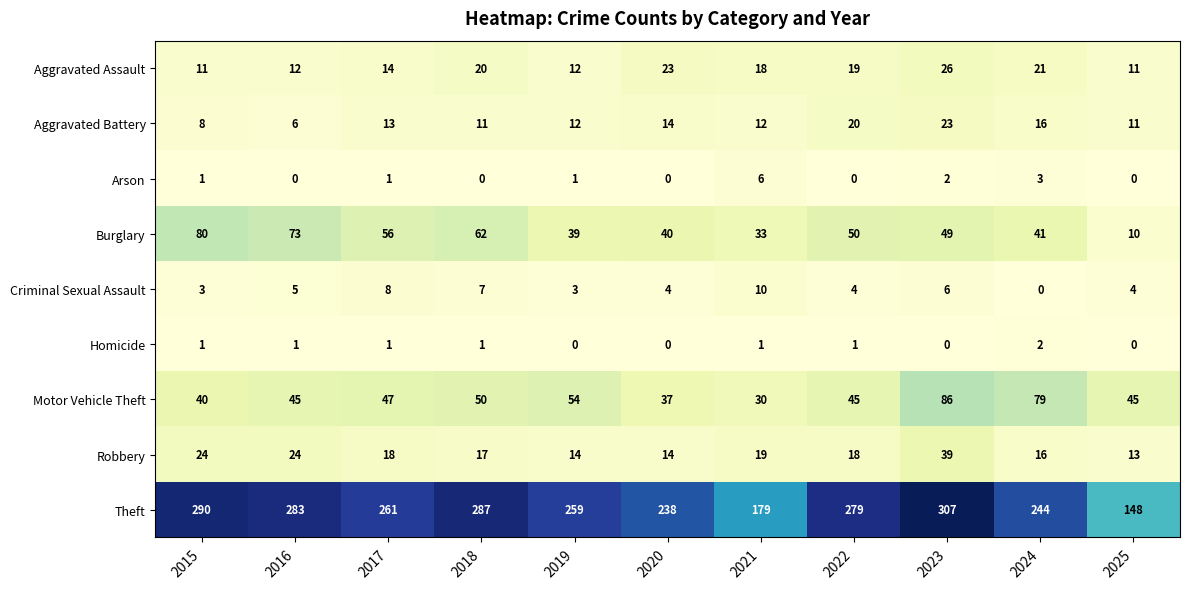

Read the Robbery value at 2021, to the nearest 10.

20